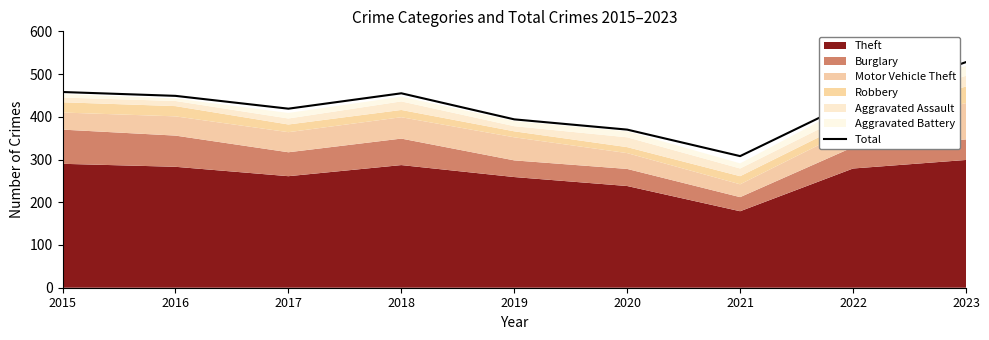

How many data points does each series have?

9